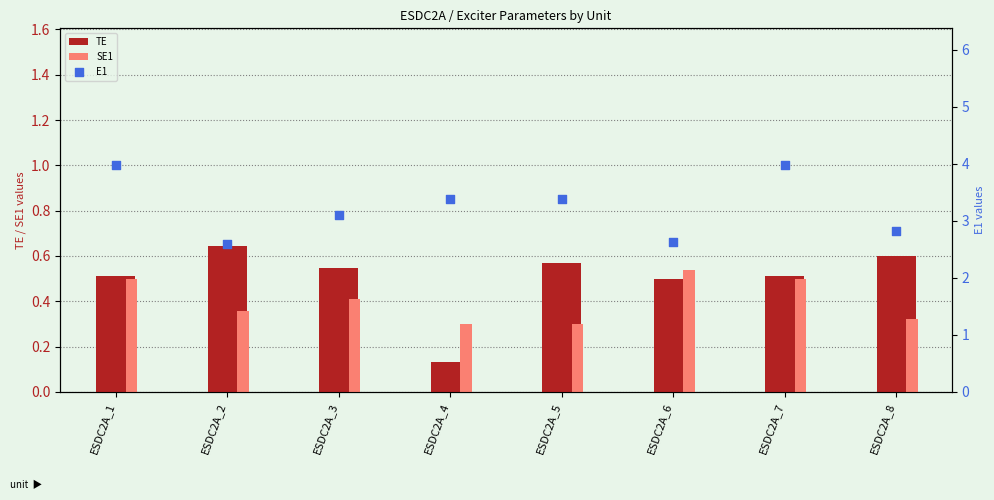

At how many categories does at least one series exceed 0?

8